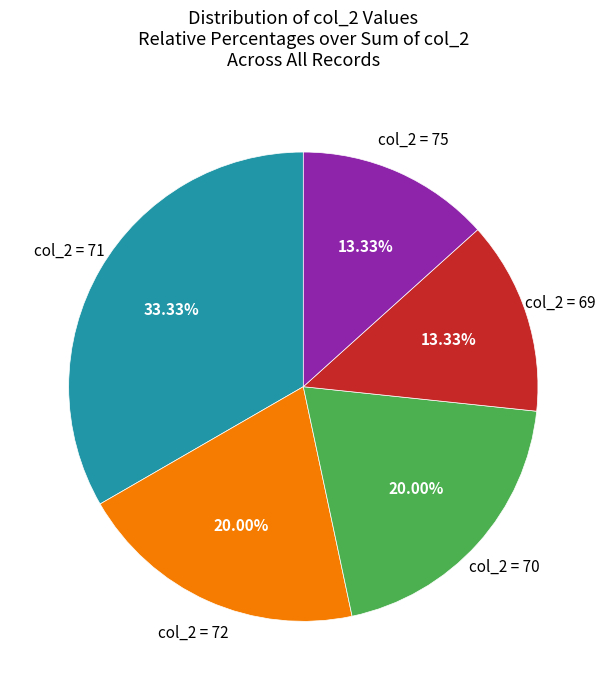

Does any single category account for the majority?

No